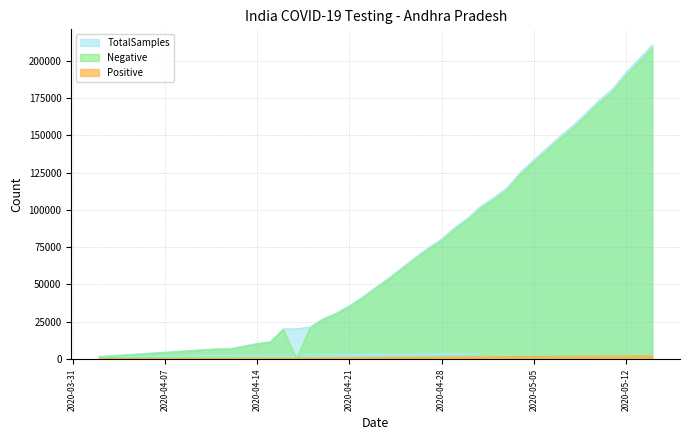

Which series has the largest range (max minus min)?

TotalSamples